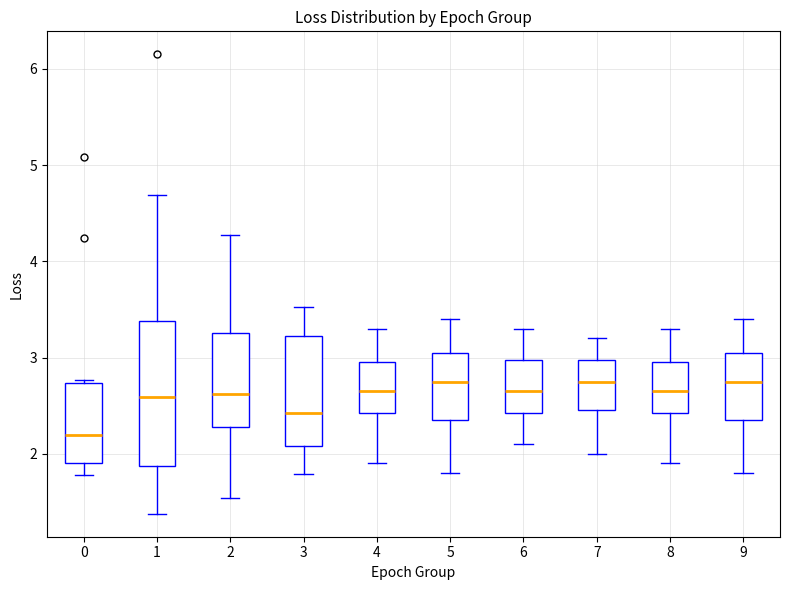

Reading left to right, read every box against the y-axis: the position of its median line, the range the box covers, and the ends of its whiskers. The values are not printed on the chart, so give them approximately, as read against the axis.

0: median 2.2, box 1.9 to 2.7, whiskers 1.8 to 2.8
1: median 2.6, box 1.9 to 3.4, whiskers 1.4 to 4.7
2: median 2.6, box 2.3 to 3.3, whiskers 1.5 to 4.3
3: median 2.4, box 2.1 to 3.2, whiskers 1.8 to 3.5
4: median 2.7, box 2.4 to 3.0, whiskers 1.9 to 3.3
5: median 2.8, box 2.4 to 3.1, whiskers 1.8 to 3.4
6: median 2.7, box 2.4 to 3.0, whiskers 2.1 to 3.3
7: median 2.8, box 2.5 to 3.0, whiskers 2.0 to 3.2
8: median 2.7, box 2.4 to 3.0, whiskers 1.9 to 3.3
9: median 2.8, box 2.4 to 3.1, whiskers 1.8 to 3.4